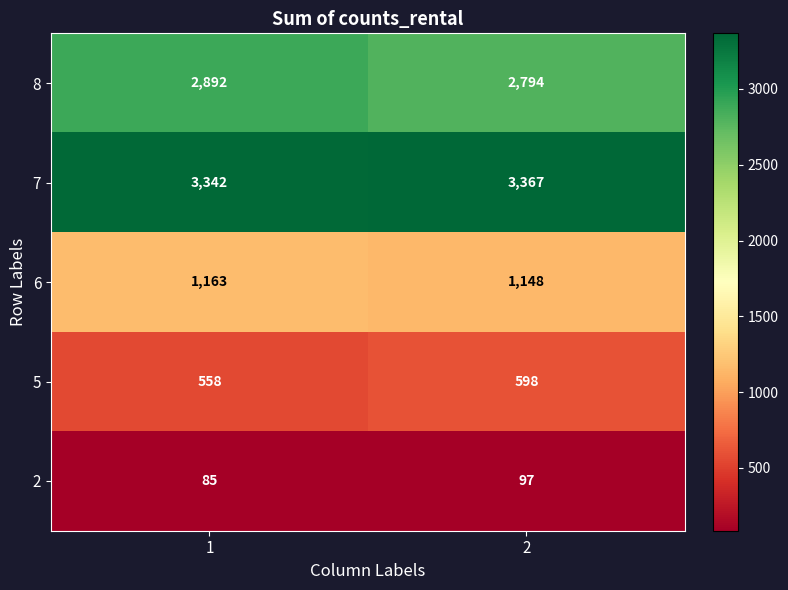

Which series has the widest spread of values?

8